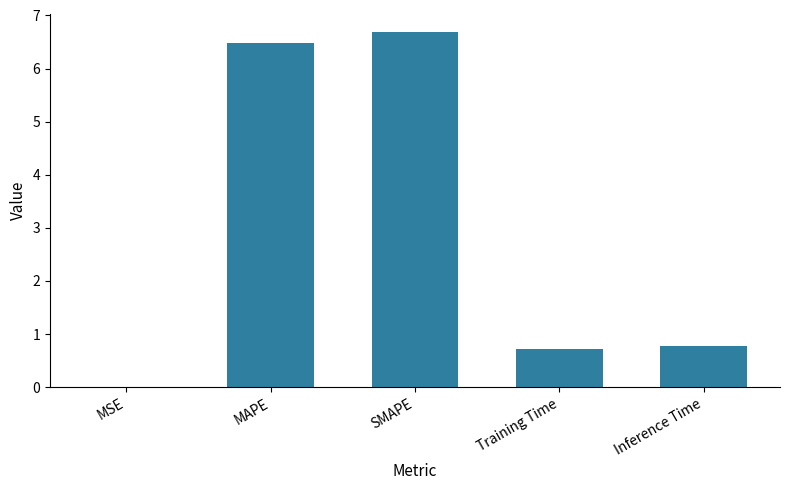

Which label corresponds to the largest value in the chart?

SMAPE